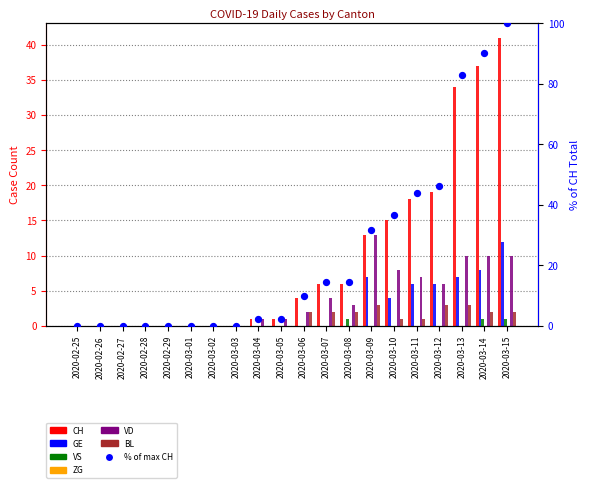

Which series has the largest total across all categories?

CH